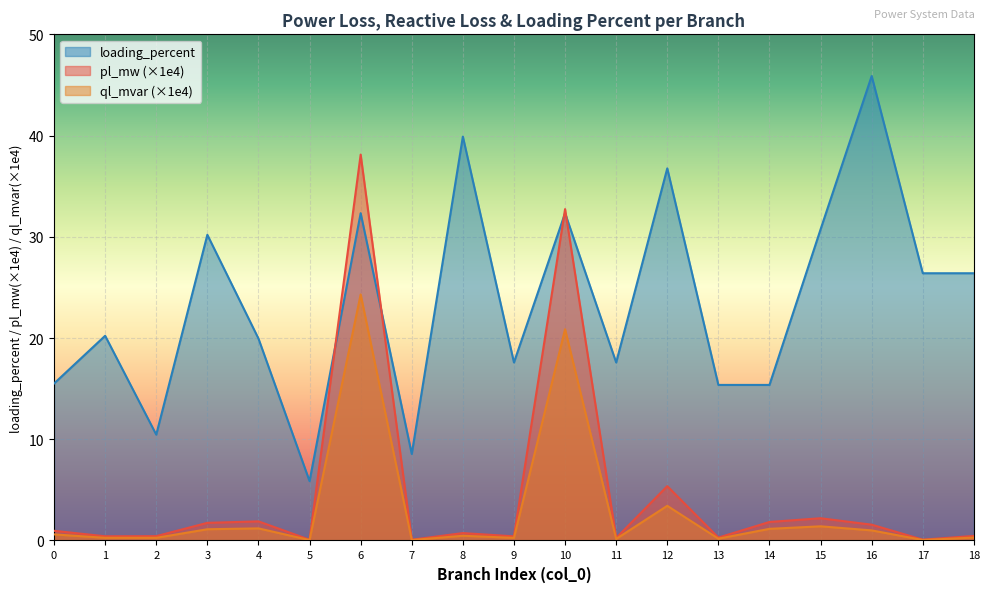

Which series has the widest spread of values?

loading_percent